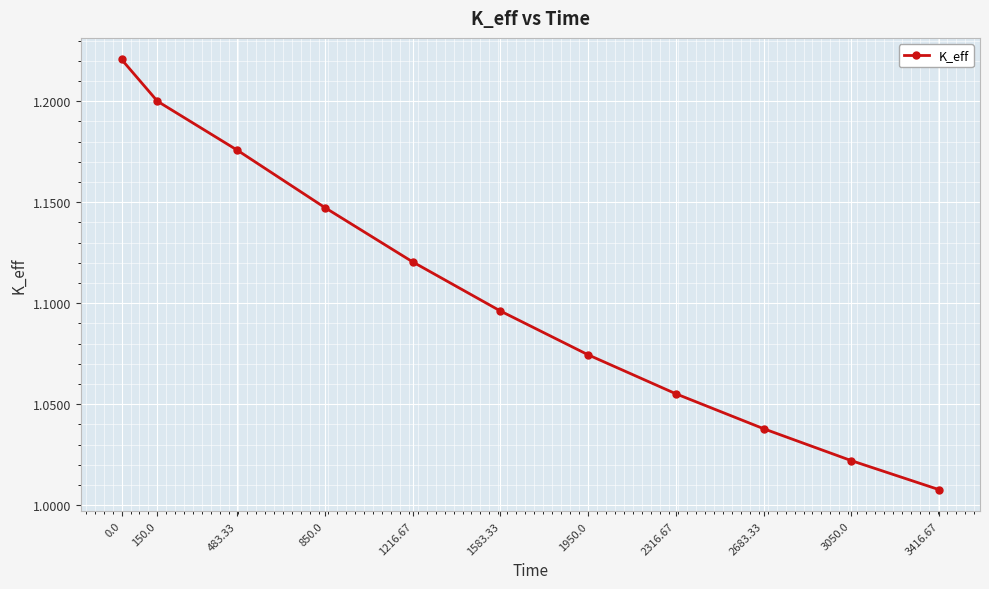

At which category does the chart reach its minimum across all series?

3416.67